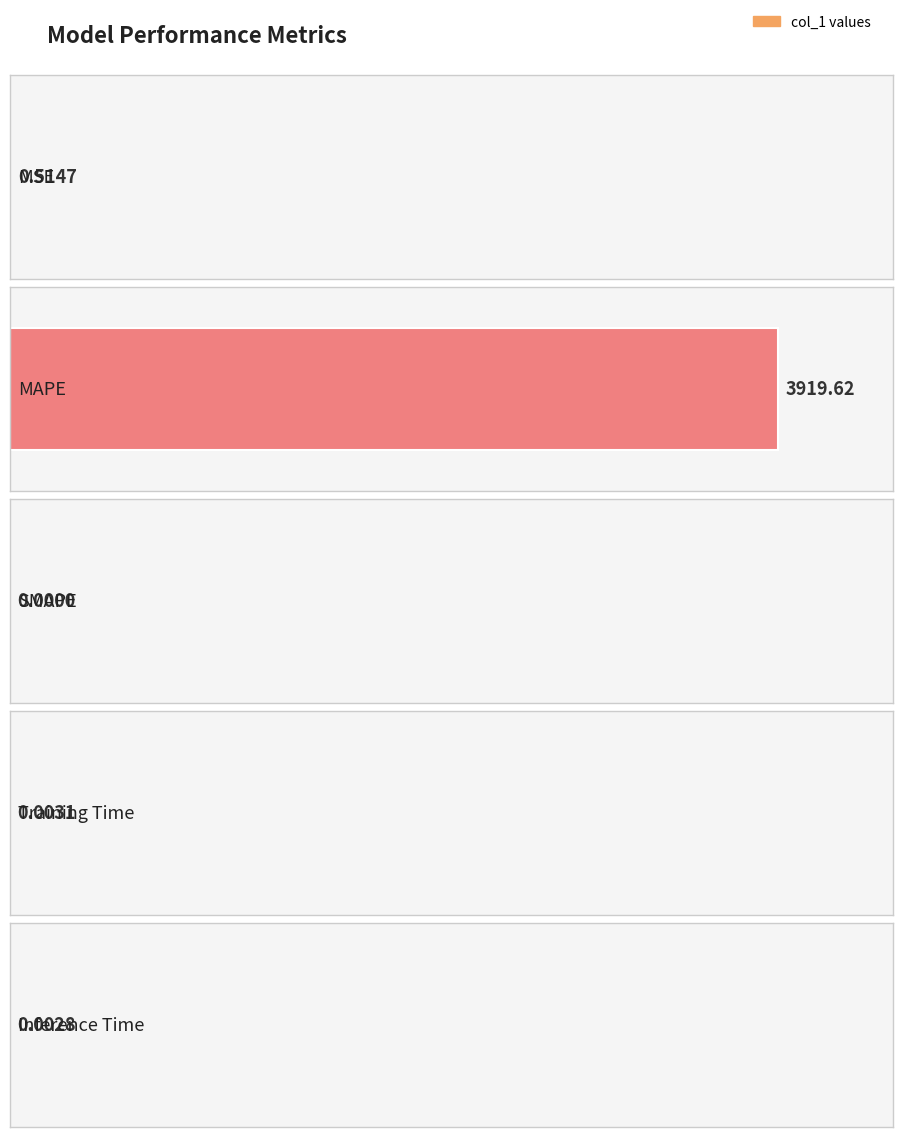

Reading left to right, extract all data points from this chart.

0.5	3919.6	0.0	0.0	0.0